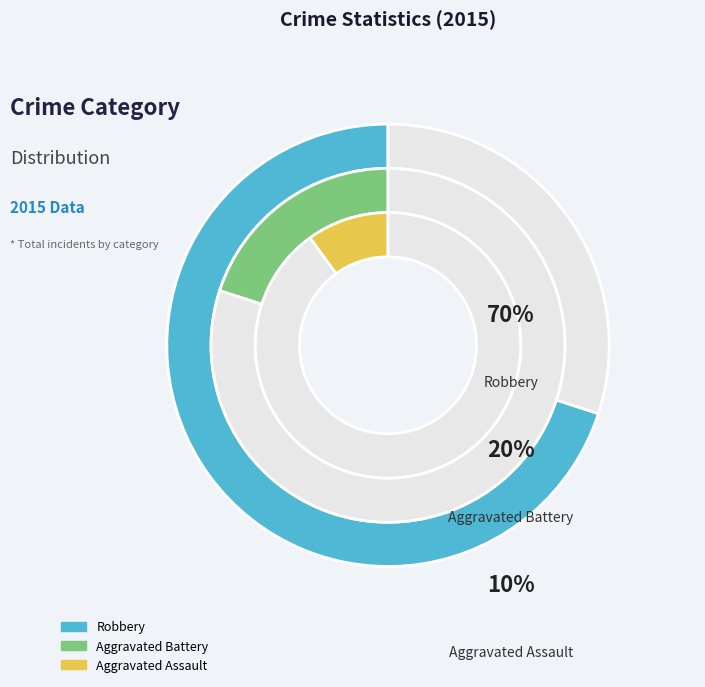

Which slice is the smallest?

Aggravated Assault